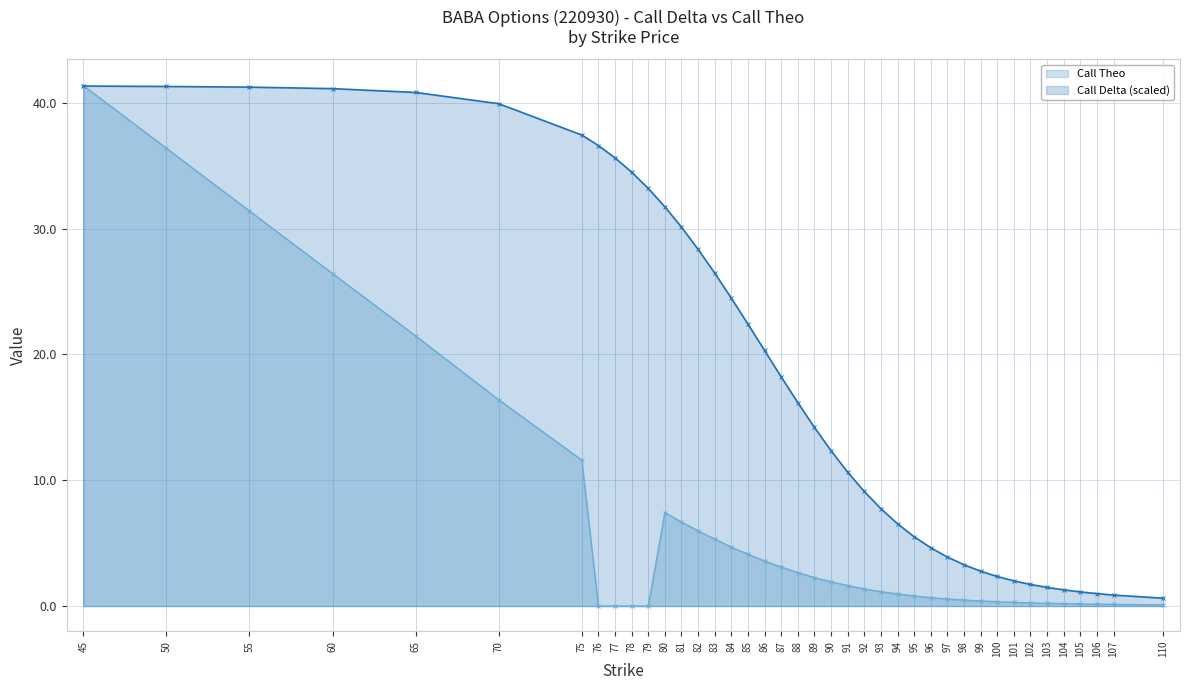

What is the difference between the maximum and minimum values in the Call Delta series?

40.7